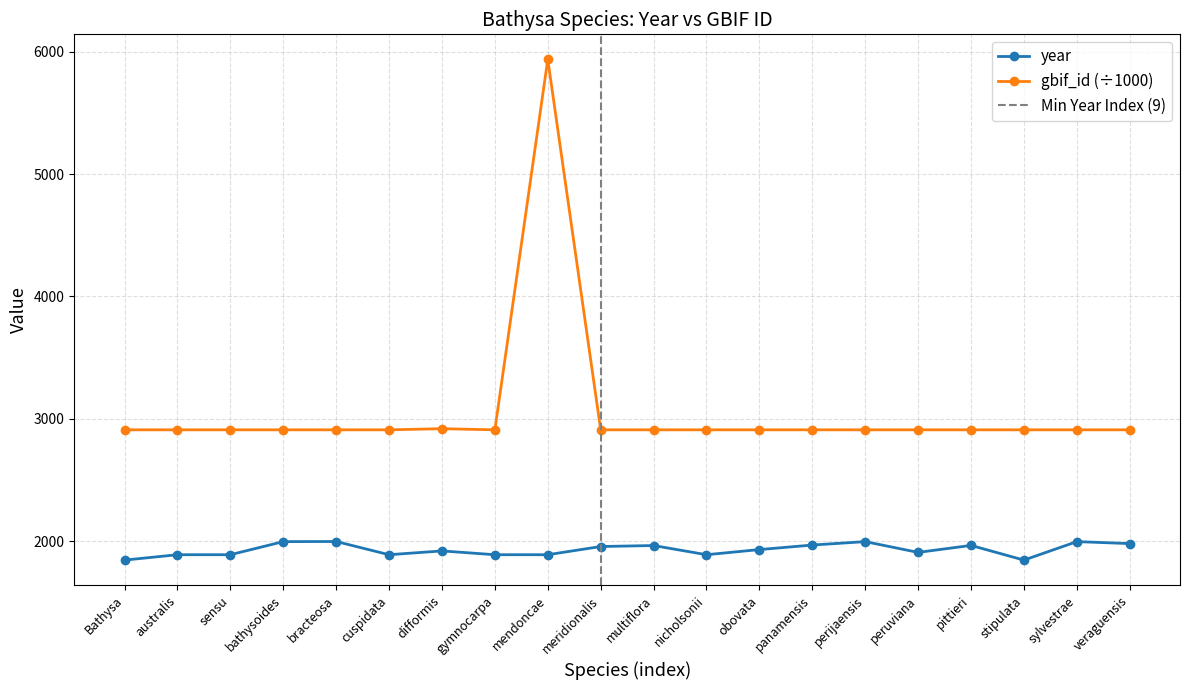

Read the gbif_id value at gymnocarpa.

2909.7